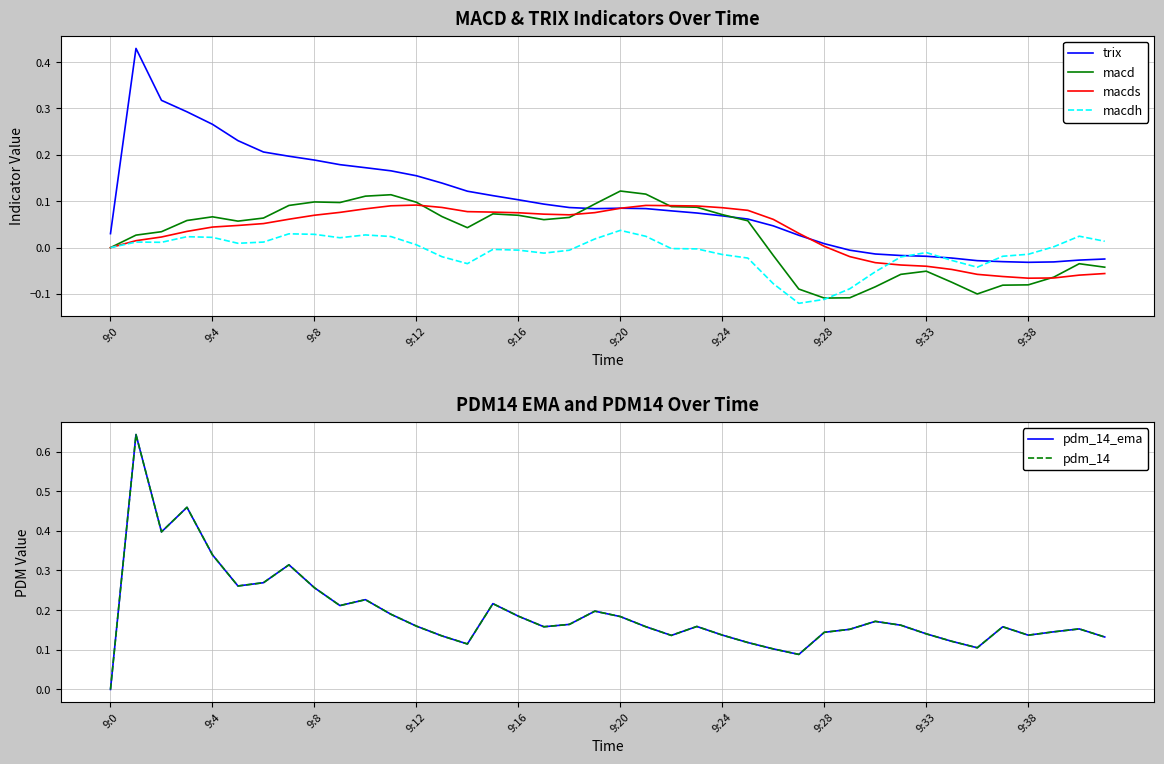

True or false: macds has a value of -0.0 at 9:38.

False